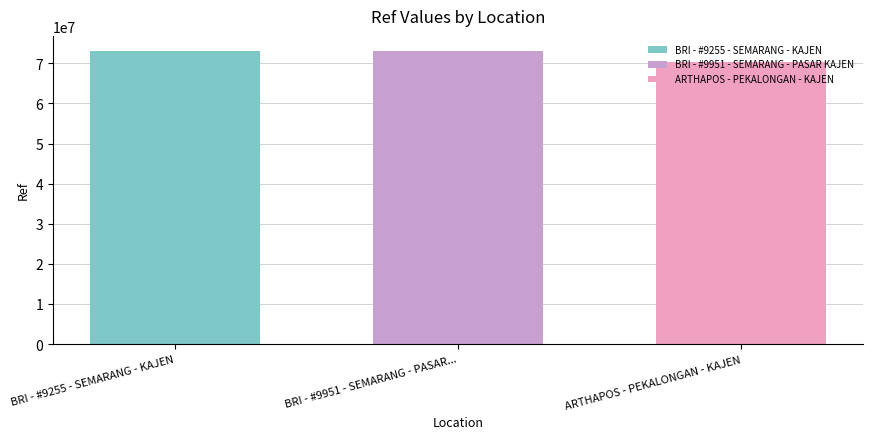

Read the BRI - #9255 - SEMARANG - KAJEN value at BRI - #9951 - SEMARANG - PASAR....

73145345